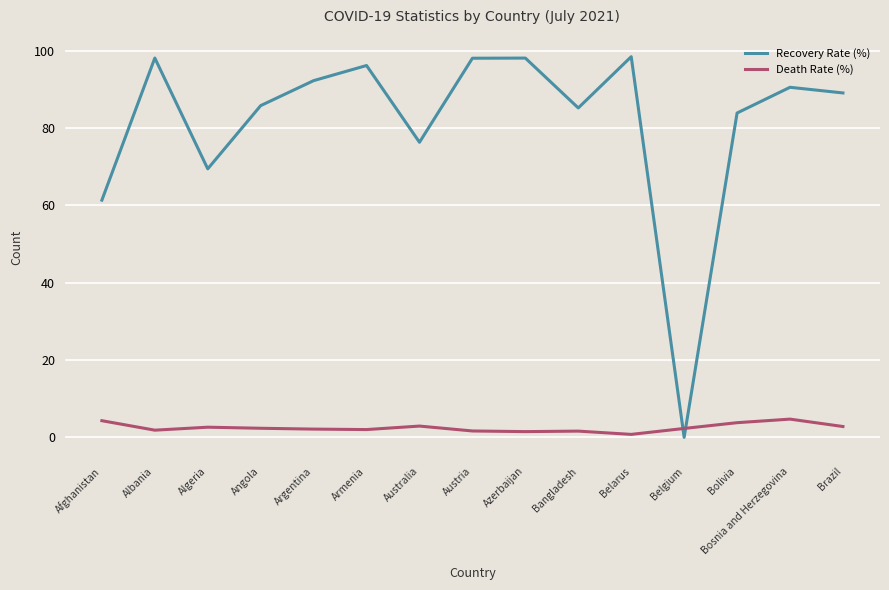

Between Austria and Bolivia, which series saw the biggest shift?

Recovery Rate (%)